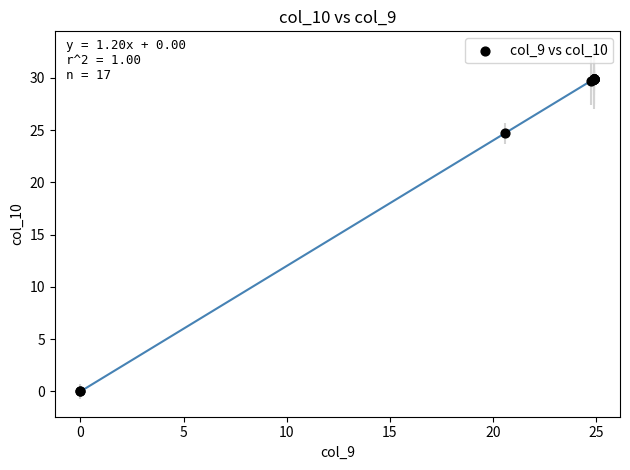

What Y value in the scatter plot is closest to 14?

24.7